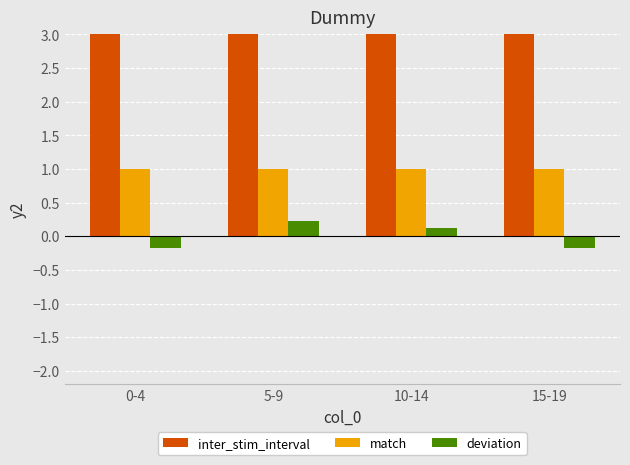

Reading left to right, what are all the values shown in this chart?

inter_stim_interval: 0-4=5.4	5-9=5.8	10-14=5.7	15-19=5.4
match: 0-4=1.0	5-9=1.0	10-14=1.0	15-19=1.0
deviation: 0-4=-0.2	5-9=0.2	10-14=0.1	15-19=-0.2